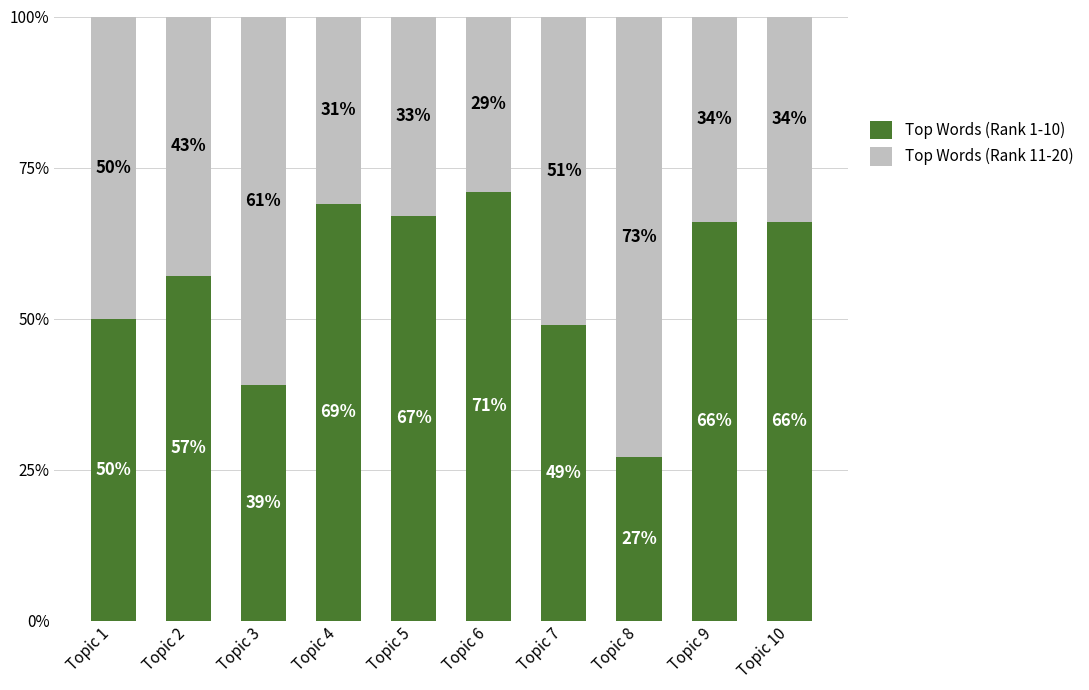

What is the sum of all Top Words (Rank 1-10) values?

561